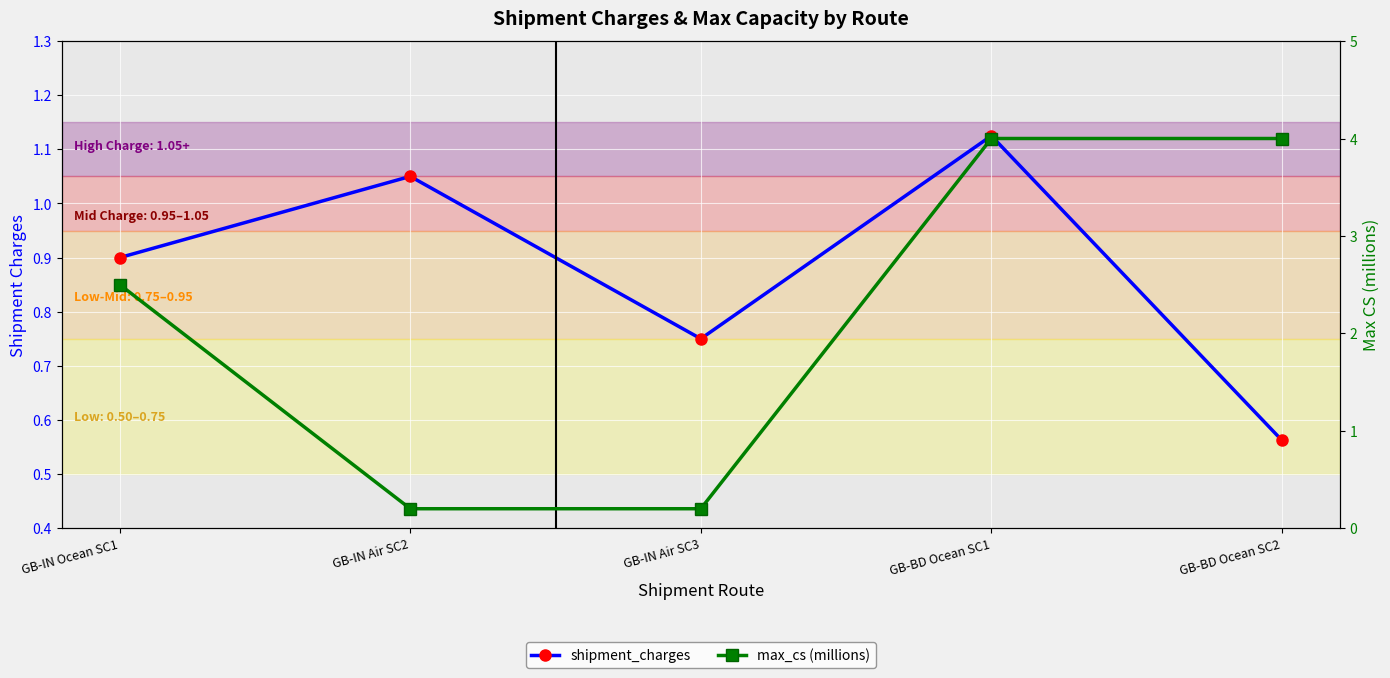

What is the highest value of the max_cs (millions) series?

4.0